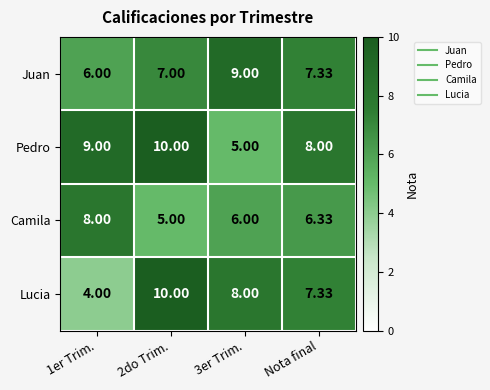

Which series changed the most between 1er Trim. and Nota final?

Lucia